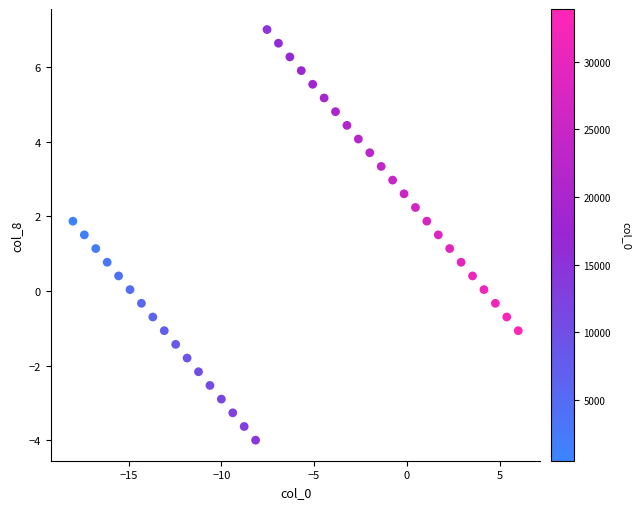

What is the range of Y values (max minus min)?

11.0